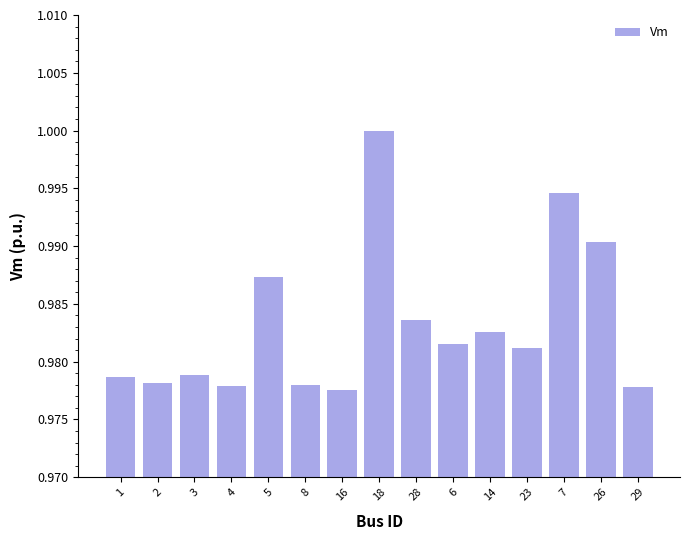

How many values are between 0 and 1?

15